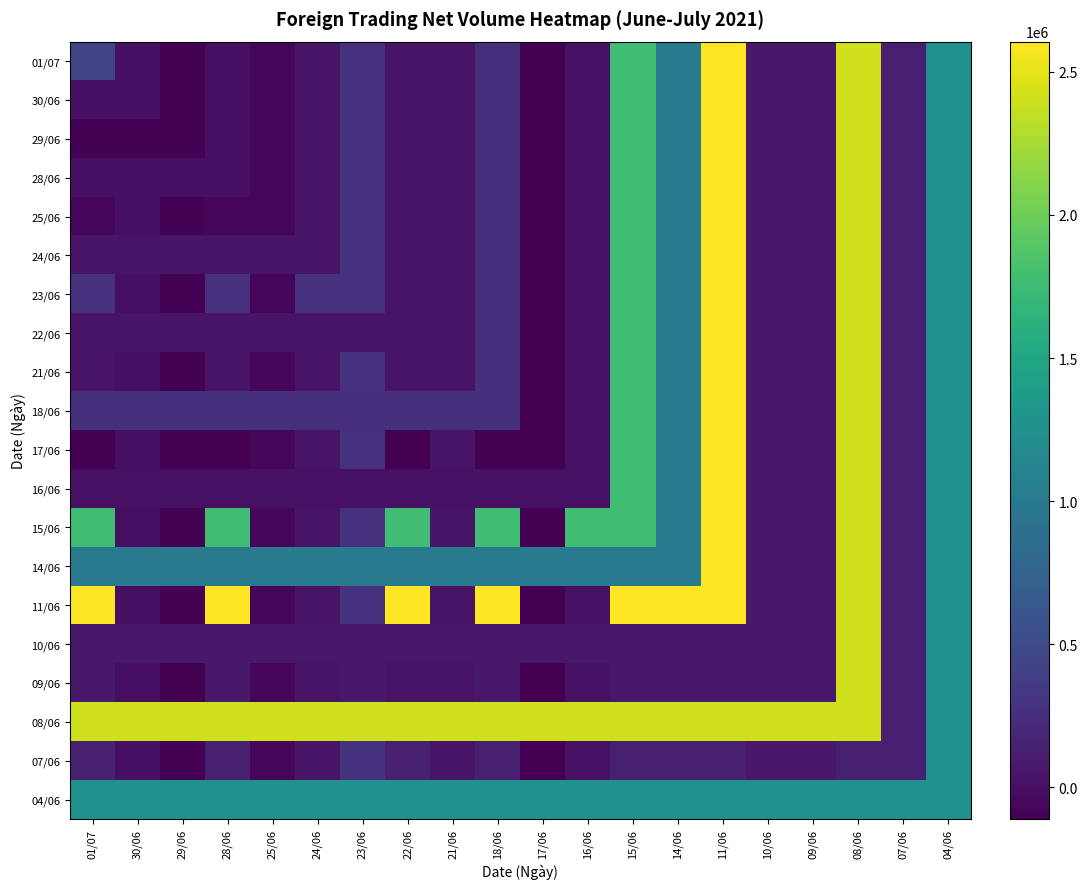

Reading right to left, what are all the values shown in this chart?

01/07: 04/06=1262000	07/06=130970	08/06=2407700	09/06=75400	10/06=79600	11/06=2605800	14/06=1020000	15/06=1768800	16/06=15770	17/06=-110400	18/06=251200	21/06=36200	22/06=34360	23/06=271600	24/06=32400	25/06=-65100	28/06=900	29/06=-93200	30/06=1820	01/07=444000
30/06: 04/06=1262000	07/06=130970	08/06=2407700	09/06=75400	10/06=79600	11/06=2605800	14/06=1020000	15/06=1768800	16/06=15770	17/06=-110400	18/06=251200	21/06=36200	22/06=34360	23/06=271600	24/06=32400	25/06=-65100	28/06=900	29/06=-93200	30/06=1820	01/07=1820
29/06: 04/06=1262000	07/06=130970	08/06=2407700	09/06=75400	10/06=79600	11/06=2605800	14/06=1020000	15/06=1768800	16/06=15770	17/06=-110400	18/06=251200	21/06=36200	22/06=34360	23/06=271600	24/06=32400	25/06=-65100	28/06=900	29/06=-93200	30/06=-93200	01/07=-93200
28/06: 04/06=1262000	07/06=130970	08/06=2407700	09/06=75400	10/06=79600	11/06=2605800	14/06=1020000	15/06=1768800	16/06=15770	17/06=-110400	18/06=251200	21/06=36200	22/06=34360	23/06=271600	24/06=32400	25/06=-65100	28/06=900	29/06=900	30/06=900	01/07=900
25/06: 04/06=1262000	07/06=130970	08/06=2407700	09/06=75400	10/06=79600	11/06=2605800	14/06=1020000	15/06=1768800	16/06=15770	17/06=-110400	18/06=251200	21/06=36200	22/06=34360	23/06=271600	24/06=32400	25/06=-65100	28/06=-65100	29/06=-93200	30/06=1820	01/07=-65100
24/06: 04/06=1262000	07/06=130970	08/06=2407700	09/06=75400	10/06=79600	11/06=2605800	14/06=1020000	15/06=1768800	16/06=15770	17/06=-110400	18/06=251200	21/06=36200	22/06=34360	23/06=271600	24/06=32400	25/06=32400	28/06=32400	29/06=32400	30/06=32400	01/07=32400
23/06: 04/06=1262000	07/06=130970	08/06=2407700	09/06=75400	10/06=79600	11/06=2605800	14/06=1020000	15/06=1768800	16/06=15770	17/06=-110400	18/06=251200	21/06=36200	22/06=34360	23/06=271600	24/06=271600	25/06=-65100	28/06=271600	29/06=-93200	30/06=1820	01/07=271600
22/06: 04/06=1262000	07/06=130970	08/06=2407700	09/06=75400	10/06=79600	11/06=2605800	14/06=1020000	15/06=1768800	16/06=15770	17/06=-110400	18/06=251200	21/06=36200	22/06=34360	23/06=34360	24/06=34360	25/06=34360	28/06=34360	29/06=34360	30/06=34360	01/07=34360
21/06: 04/06=1262000	07/06=130970	08/06=2407700	09/06=75400	10/06=79600	11/06=2605800	14/06=1020000	15/06=1768800	16/06=15770	17/06=-110400	18/06=251200	21/06=36200	22/06=36200	23/06=271600	24/06=32400	25/06=-65100	28/06=36200	29/06=-93200	30/06=1820	01/07=36200
18/06: 04/06=1262000	07/06=130970	08/06=2407700	09/06=75400	10/06=79600	11/06=2605800	14/06=1020000	15/06=1768800	16/06=15770	17/06=-110400	18/06=251200	21/06=251200	22/06=251200	23/06=251200	24/06=251200	25/06=251200	28/06=251200	29/06=251200	30/06=251200	01/07=251200
17/06: 04/06=1262000	07/06=130970	08/06=2407700	09/06=75400	10/06=79600	11/06=2605800	14/06=1020000	15/06=1768800	16/06=15770	17/06=-110400	18/06=-110400	21/06=36200	22/06=-110400	23/06=271600	24/06=32400	25/06=-65100	28/06=-110400	29/06=-110400	30/06=1820	01/07=-110400
16/06: 04/06=1262000	07/06=130970	08/06=2407700	09/06=75400	10/06=79600	11/06=2605800	14/06=1020000	15/06=1768800	16/06=15770	17/06=15770	18/06=15770	21/06=15770	22/06=15770	23/06=15770	24/06=15770	25/06=15770	28/06=15770	29/06=15770	30/06=15770	01/07=15770
15/06: 04/06=1262000	07/06=130970	08/06=2407700	09/06=75400	10/06=79600	11/06=2605800	14/06=1020000	15/06=1768800	16/06=1768800	17/06=-110400	18/06=1768800	21/06=36200	22/06=1768800	23/06=271600	24/06=32400	25/06=-65100	28/06=1768800	29/06=-93200	30/06=1820	01/07=1768800
14/06: 04/06=1262000	07/06=130970	08/06=2407700	09/06=75400	10/06=79600	11/06=2605800	14/06=1020000	15/06=1020000	16/06=1020000	17/06=1020000	18/06=1020000	21/06=1020000	22/06=1020000	23/06=1020000	24/06=1020000	25/06=1020000	28/06=1020000	29/06=1020000	30/06=1020000	01/07=1020000
11/06: 04/06=1262000	07/06=130970	08/06=2407700	09/06=75400	10/06=79600	11/06=2605800	14/06=2605800	15/06=2605800	16/06=15770	17/06=-110400	18/06=2605800	21/06=36200	22/06=2605800	23/06=271600	24/06=32400	25/06=-65100	28/06=2605800	29/06=-93200	30/06=1820	01/07=2605800
10/06: 04/06=1262000	07/06=130970	08/06=2407700	09/06=75400	10/06=79600	11/06=79600	14/06=79600	15/06=79600	16/06=79600	17/06=79600	18/06=79600	21/06=79600	22/06=79600	23/06=79600	24/06=79600	25/06=79600	28/06=79600	29/06=79600	30/06=79600	01/07=79600
09/06: 04/06=1262000	07/06=130970	08/06=2407700	09/06=75400	10/06=79600	11/06=75400	14/06=75400	15/06=75400	16/06=15770	17/06=-110400	18/06=75400	21/06=36200	22/06=34360	23/06=75400	24/06=32400	25/06=-65100	28/06=75400	29/06=-93200	30/06=1820	01/07=75400
08/06: 04/06=1262000	07/06=130970	08/06=2407700	09/06=2407700	10/06=2407700	11/06=2407700	14/06=2407700	15/06=2407700	16/06=2407700	17/06=2407700	18/06=2407700	21/06=2407700	22/06=2407700	23/06=2407700	24/06=2407700	25/06=2407700	28/06=2407700	29/06=2407700	30/06=2407700	01/07=2407700
07/06: 04/06=1262000	07/06=130970	08/06=130970	09/06=75400	10/06=79600	11/06=130970	14/06=130970	15/06=130970	16/06=15770	17/06=-110400	18/06=130970	21/06=36200	22/06=130970	23/06=271600	24/06=32400	25/06=-65100	28/06=130970	29/06=-93200	30/06=1820	01/07=130970
04/06: 04/06=1262000	07/06=1262000	08/06=1262000	09/06=1262000	10/06=1262000	11/06=1262000	14/06=1262000	15/06=1262000	16/06=1262000	17/06=1262000	18/06=1262000	21/06=1262000	22/06=1262000	23/06=1262000	24/06=1262000	25/06=1262000	28/06=1262000	29/06=1262000	30/06=1262000	01/07=1262000